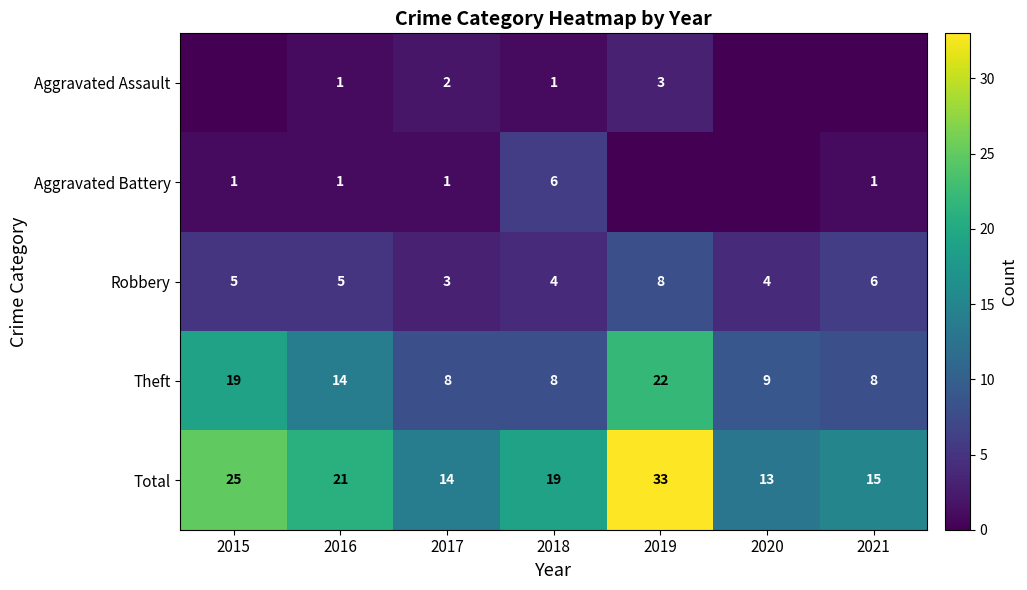

The Theft series shows 5 at 2017. True or false?

False